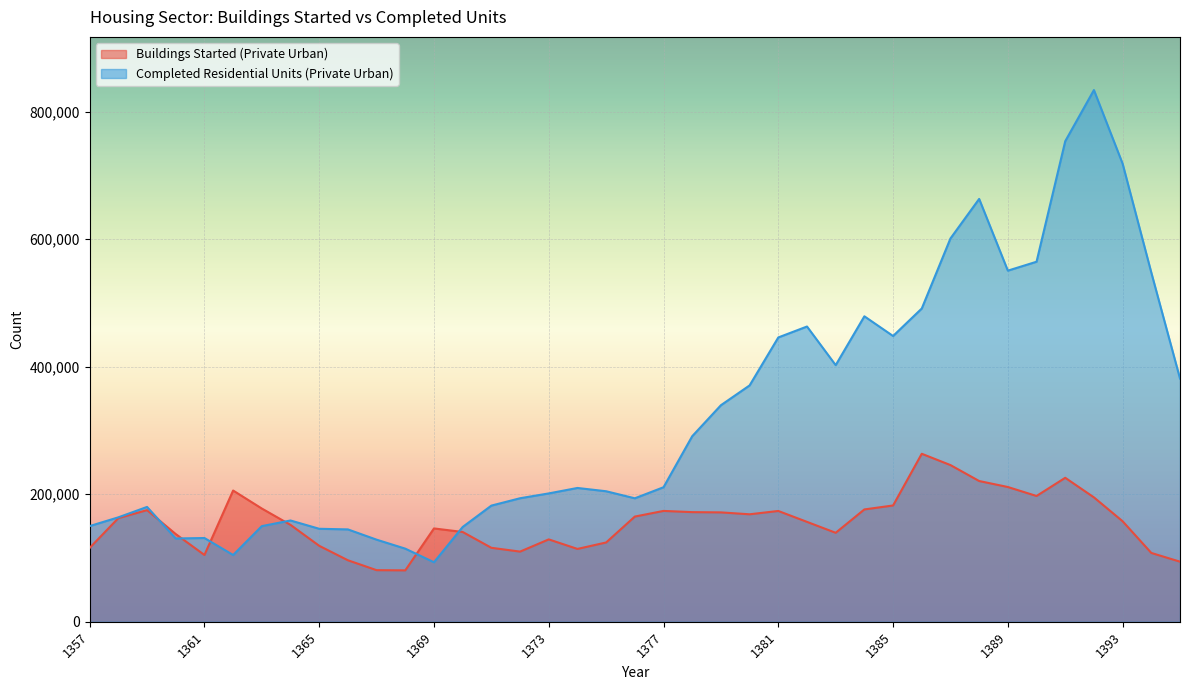

What are all the series names shown in the legend?

Buildings Started (Private Urban), Completed Residential Units (Private Urban)